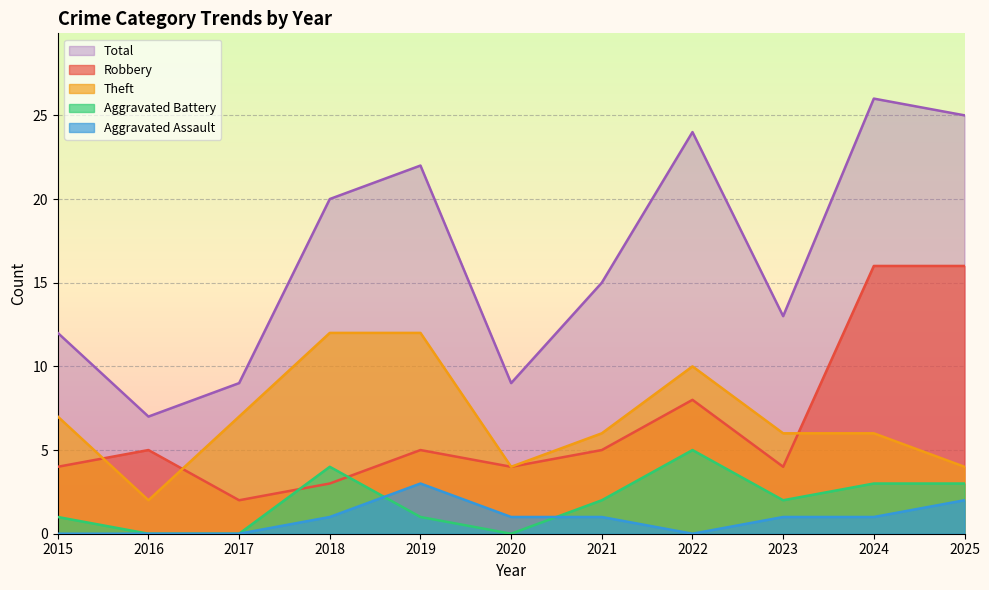

Rank the categories by Theft value from lowest to highest.

2016, 2020, 2025, 2021, 2023, 2024, 2015, 2017, 2022, 2018, 2019